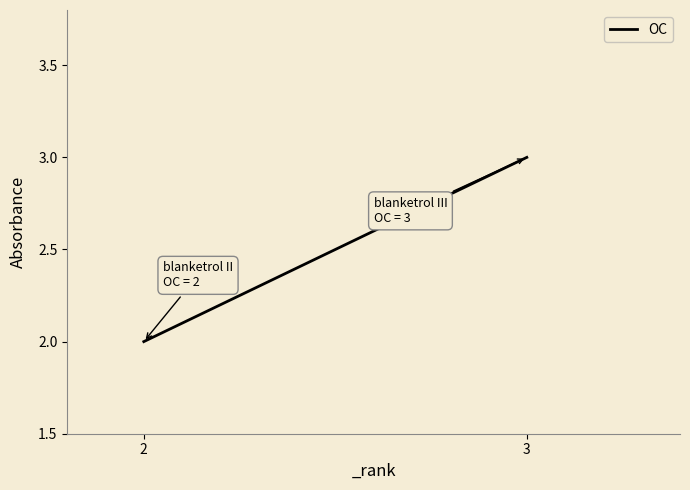

Reading right to left, list all the values displayed in this chart.

3=3	2=2